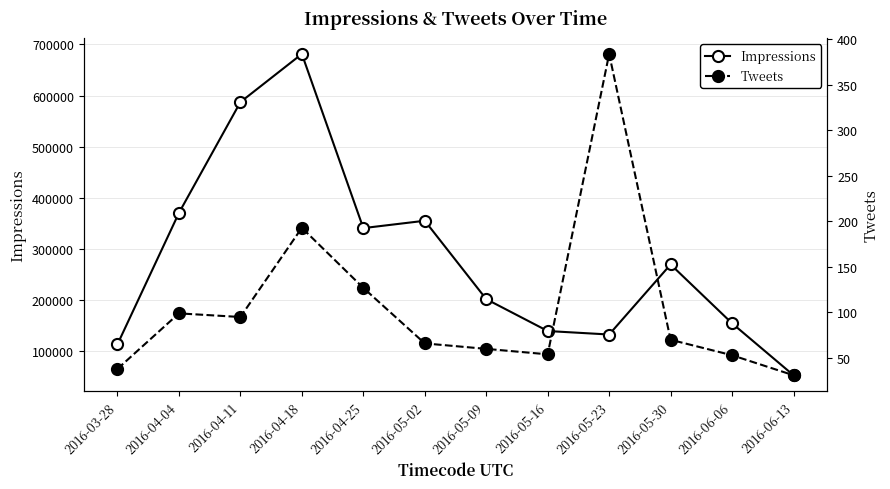

What is the value of the Impressions point at the 12th from the left?

52775